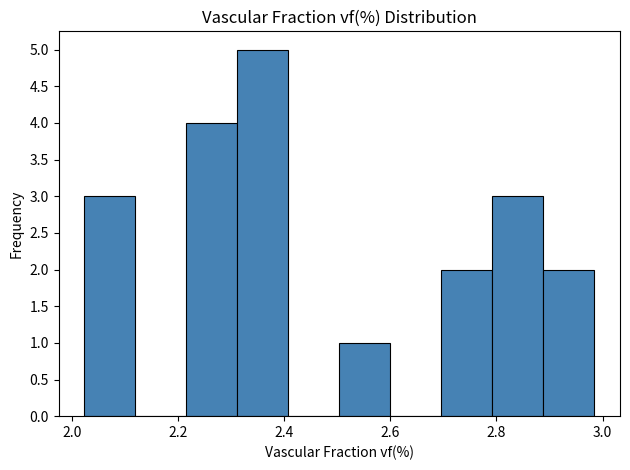

Reading left to right, transcribe this chart: for each bar, give the range it covers on the x-axis and its height. Neither the bar edges nor the heights are printed on the chart, so give them approximately, as read against the axes.

2.02 to 2.12: 3
2.12 to 2.22: 0
2.22 to 2.32: 4
2.32 to 2.40: 5
2.40 to 2.50: 0
2.50 to 2.60: 1
2.60 to 2.70: 0
2.70 to 2.80: 2
2.80 to 2.88: 3
2.88 to 2.98: 2